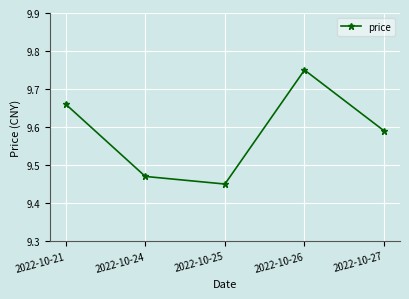

Count the values in the range 9 to 10.

5